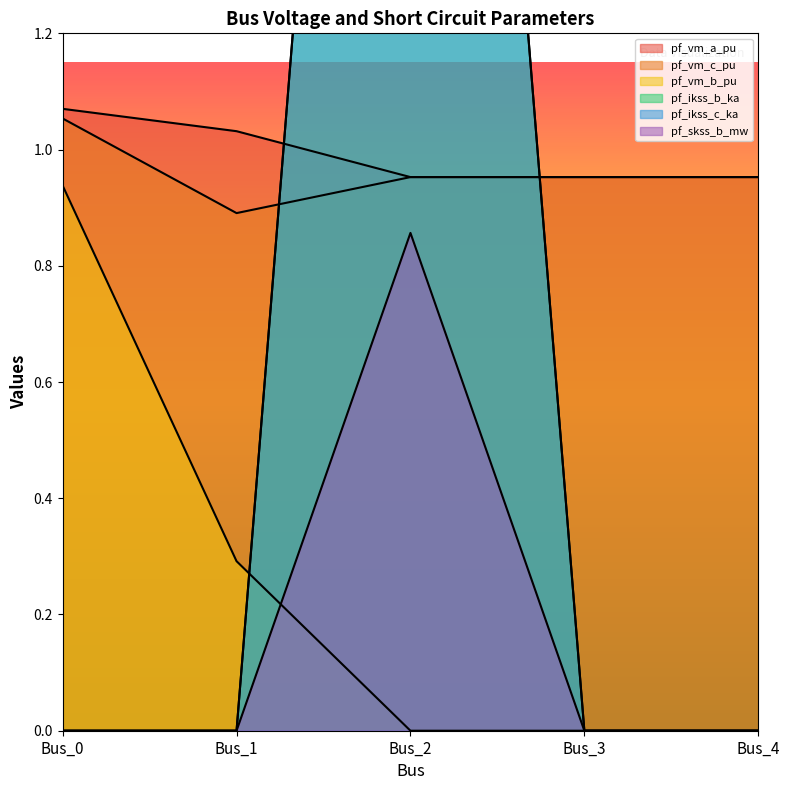

Where do pf_ikss_b_ka and pf_vm_a_pu first cross each other?

Bus_1 and Bus_2